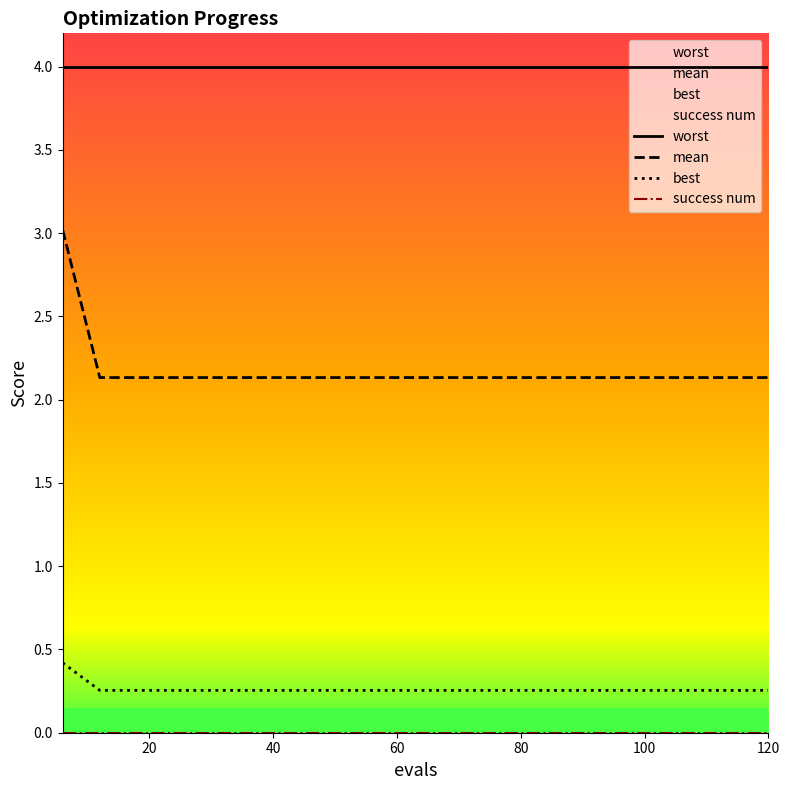

Does the chart display data point markers on the line(s)?

No